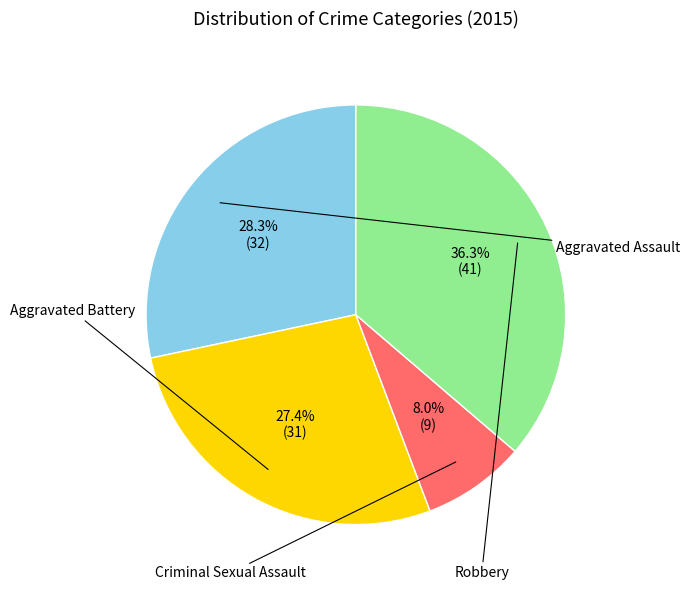

Is there any slice that represents more than half of the pie?

No